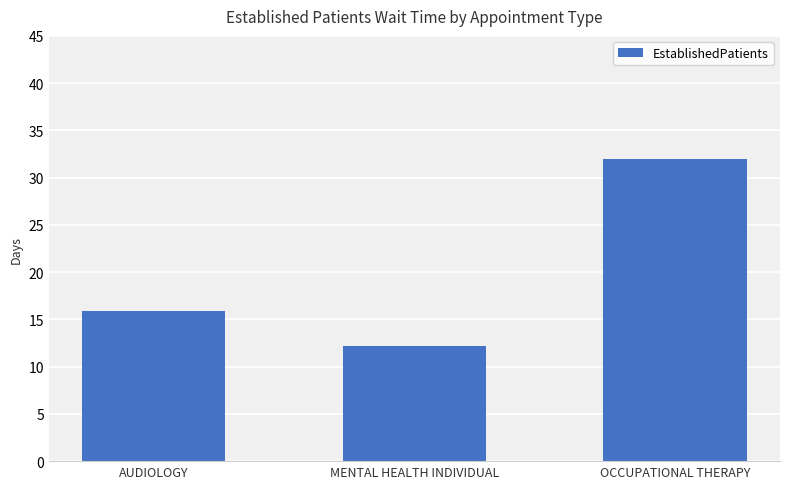

Which label corresponds to the largest value in the chart?

OCCUPATIONAL THERAPY